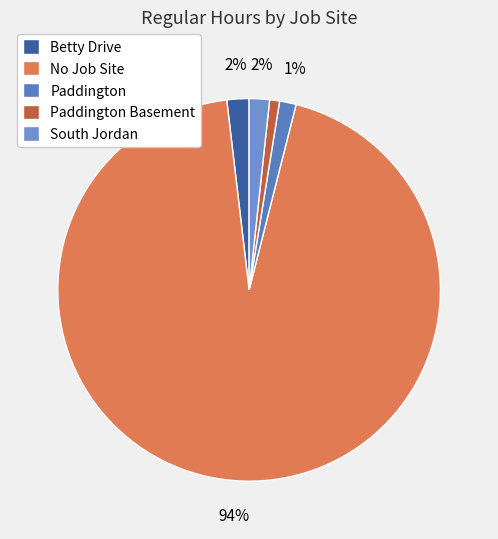

How many slices are in this pie chart?

5